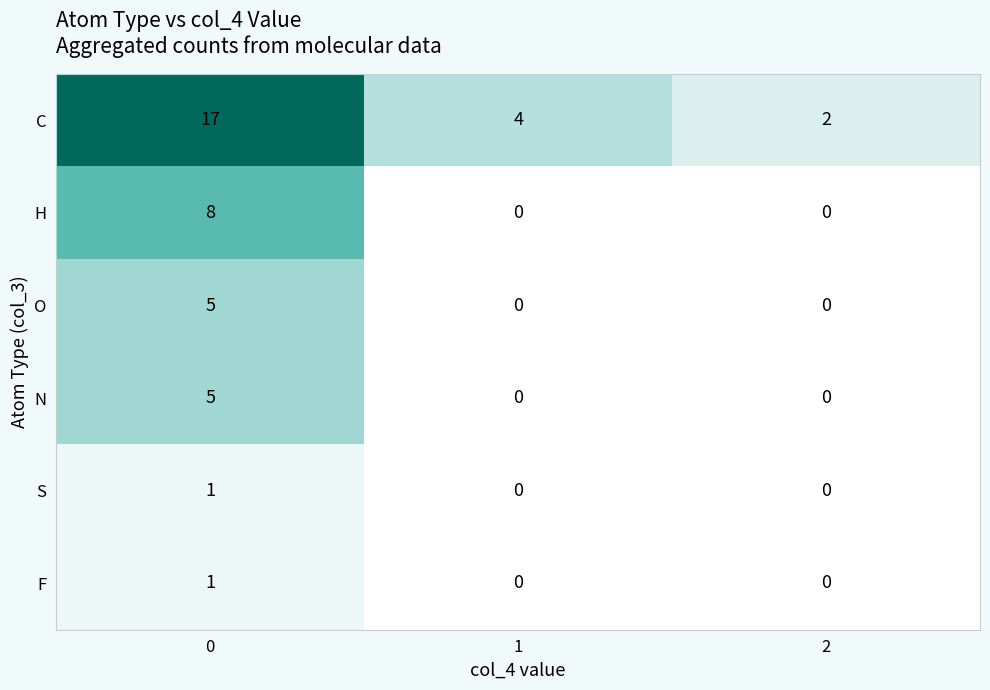

Reading right to left, transcribe all the data shown in this chart.

C: 2	4	17
H: 0	0	8
O: 0	0	5
N: 0	0	5
S: 0	0	1
F: 0	0	1